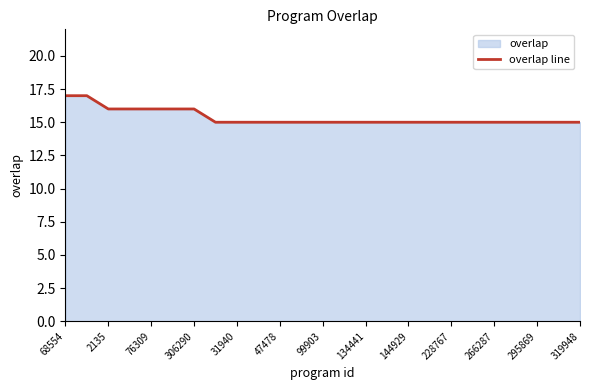

How many data points does each series have?

25